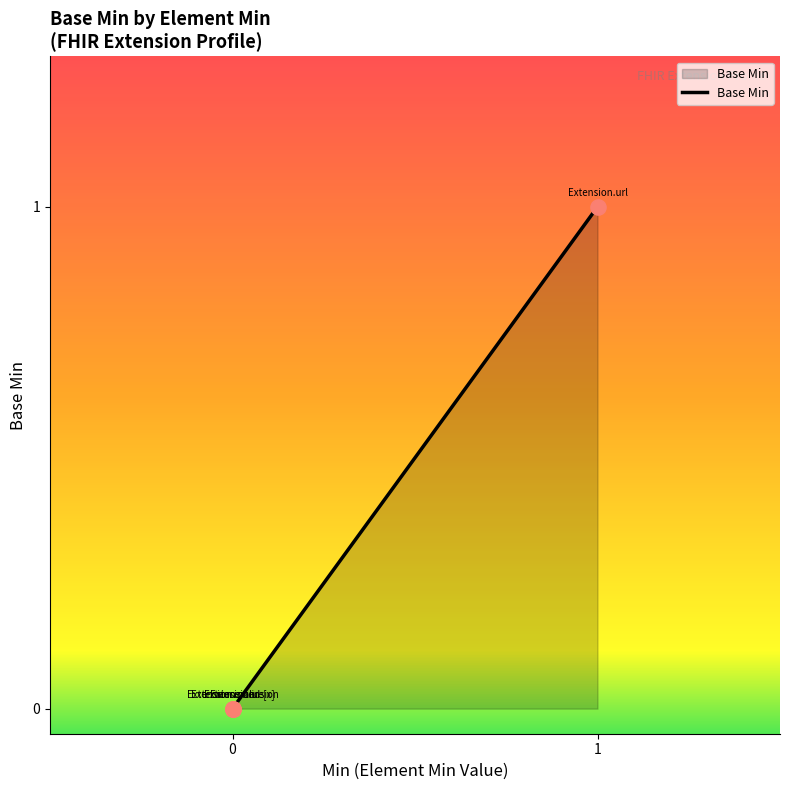

Between Extension.id and Extension.url, which is larger?

Extension.url